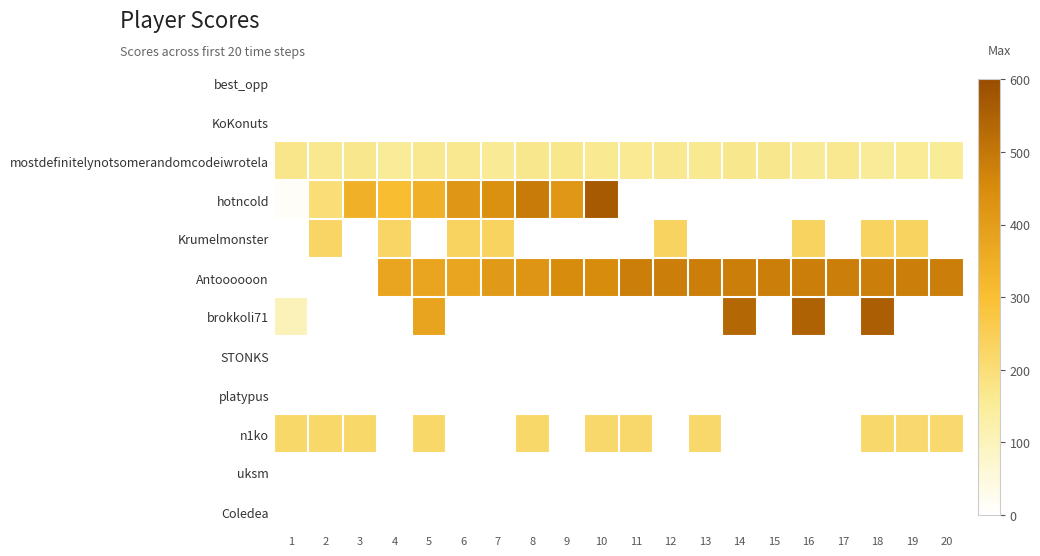

What is the spread (max minus min) of values at 18?

557